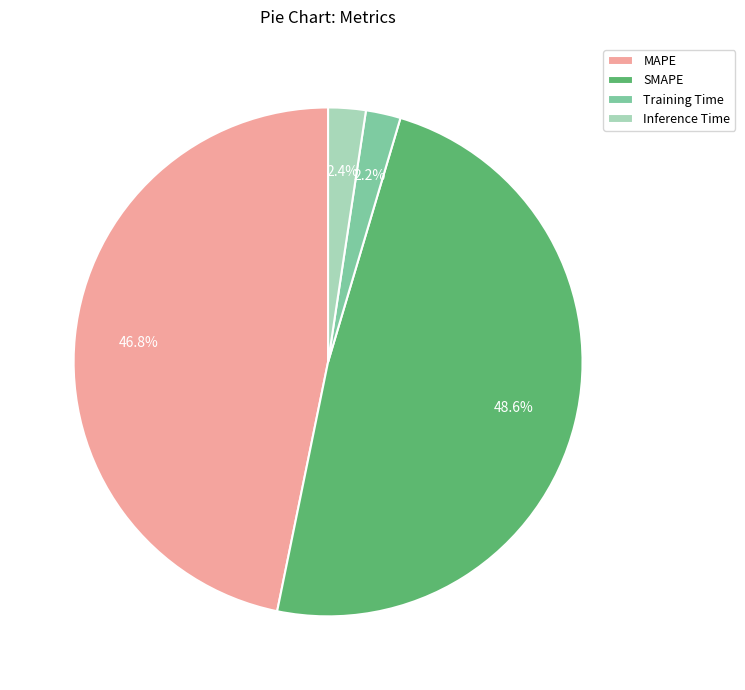

To the nearest percent, what is the average slice percentage?

25%